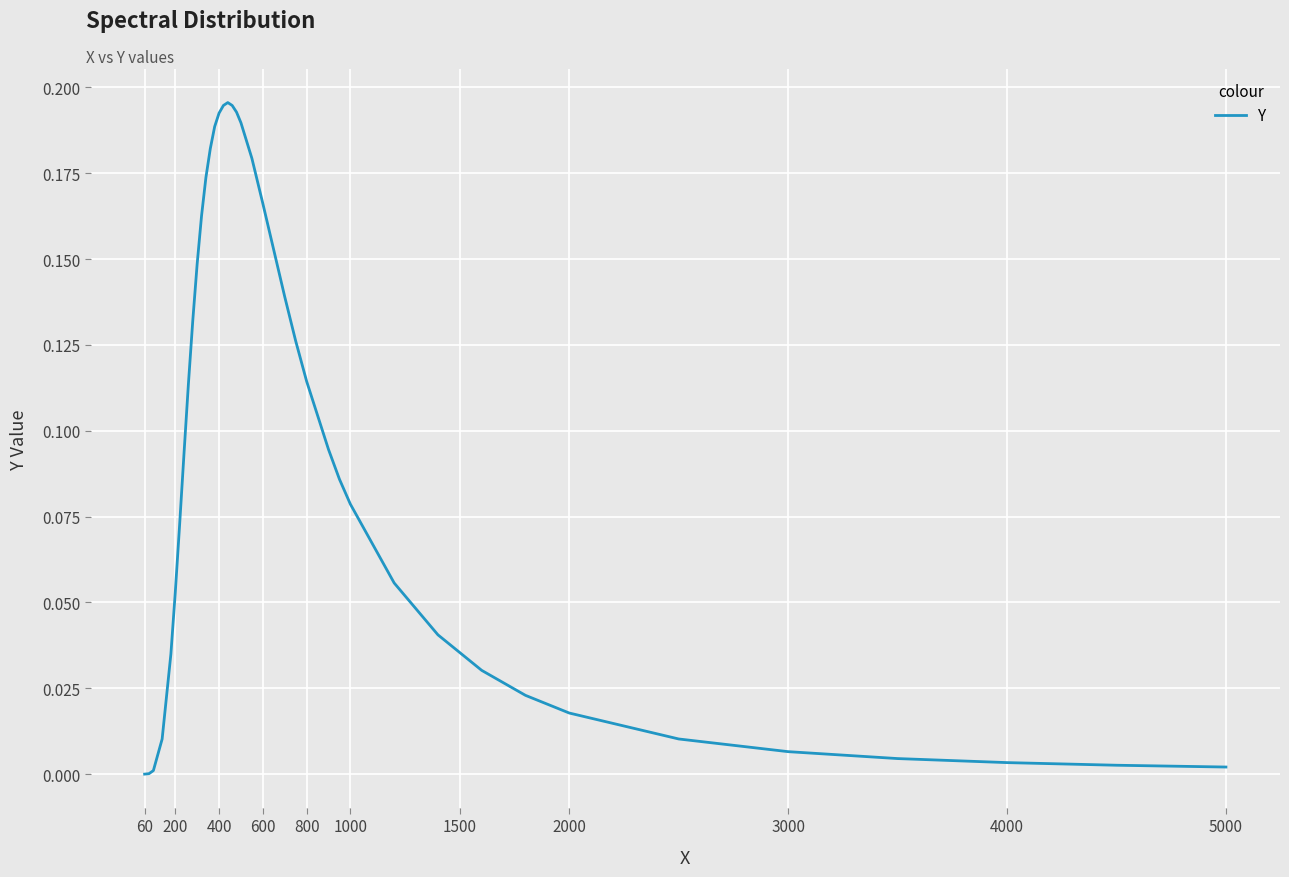

Is this an area chart (filled region under the line)?

No